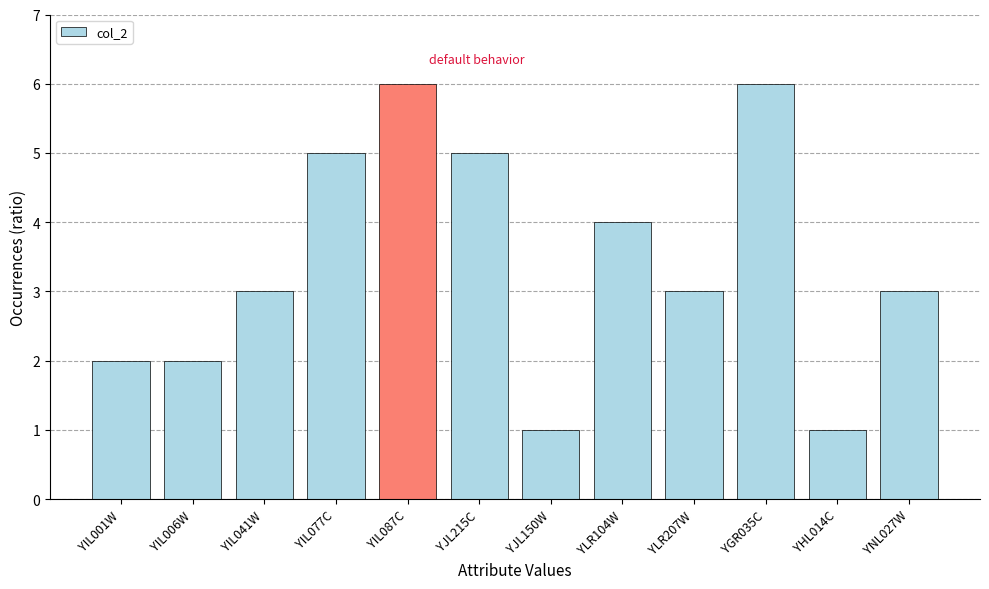

What is the approximate value at YLR104W?

4